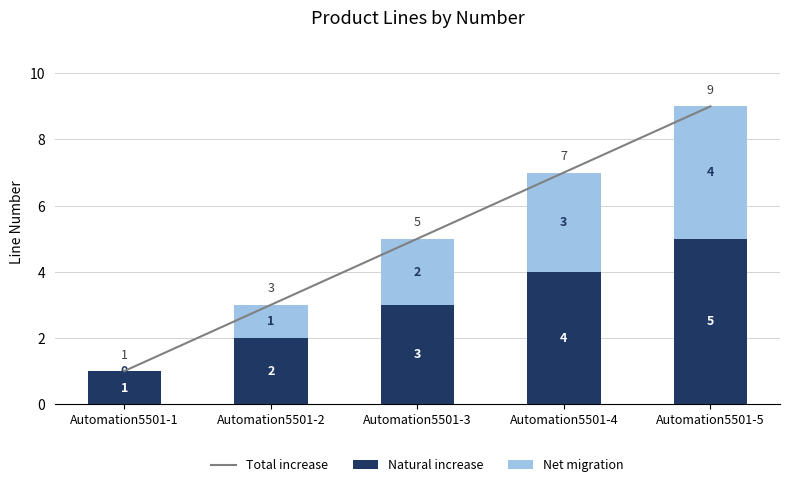

How many Total increase values are between 3 and 7?

3